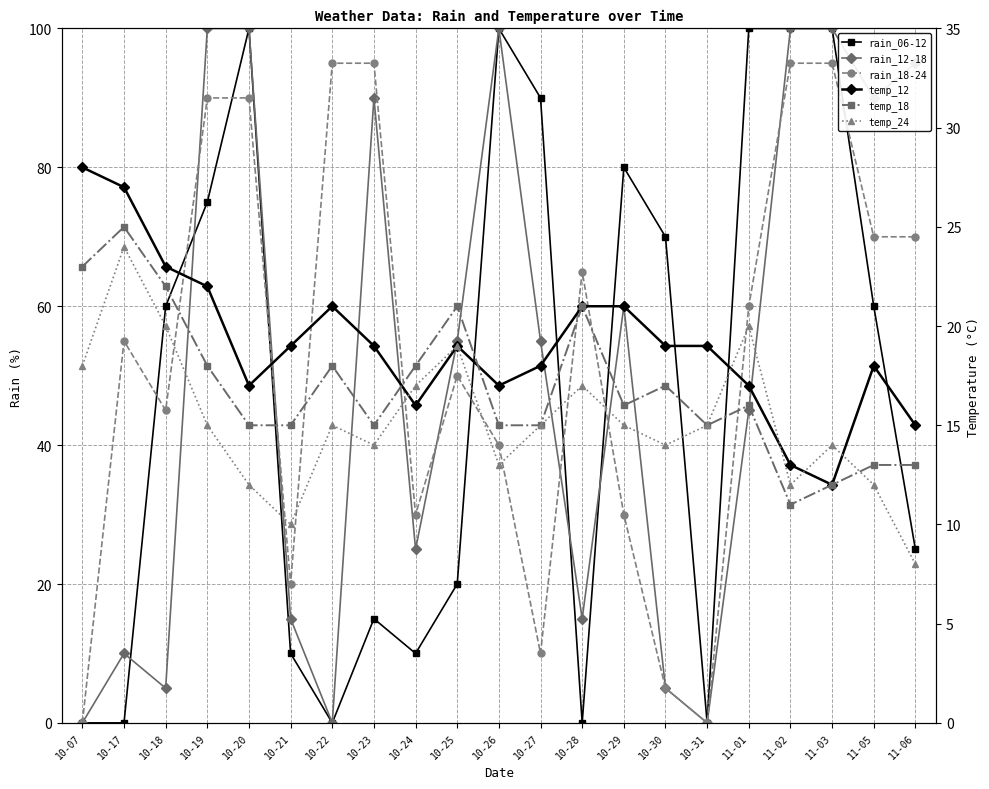

Is the value of rain_06-12 at 11-01 greater than the value of rain_12-18 at 11-06?

Yes